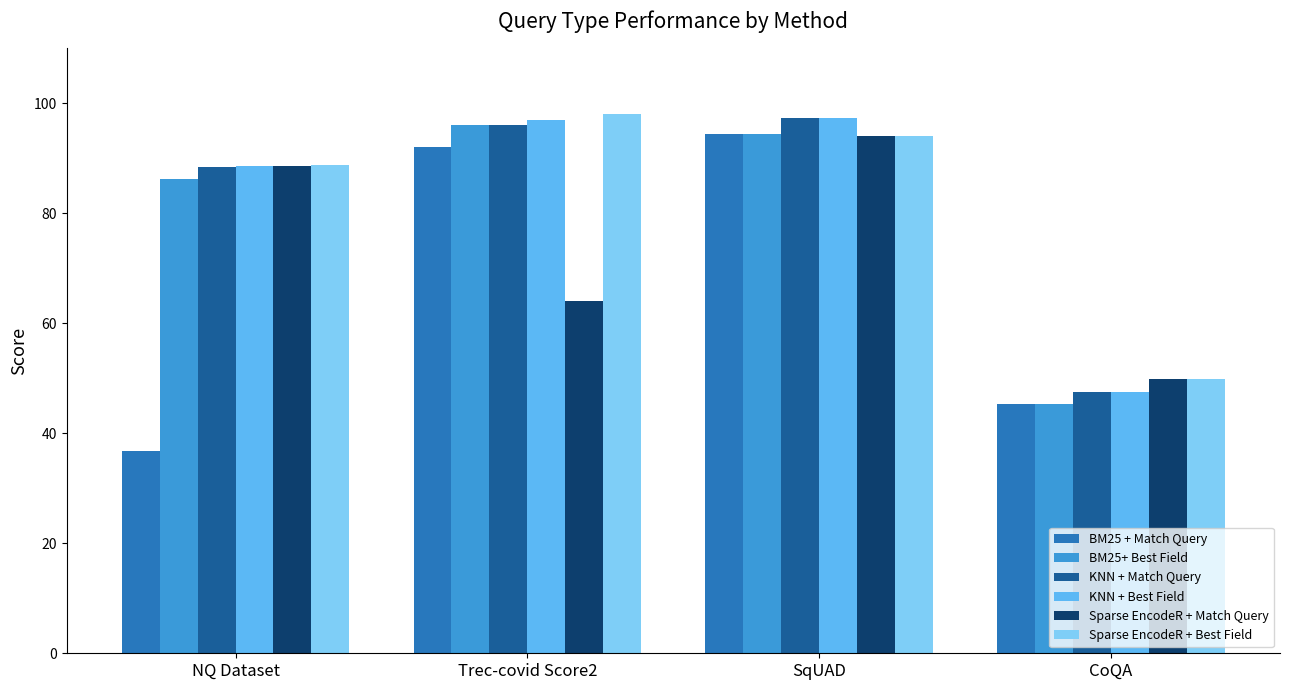

What is the highest value of the Sparse EncodeR + Match Query series?

94.1